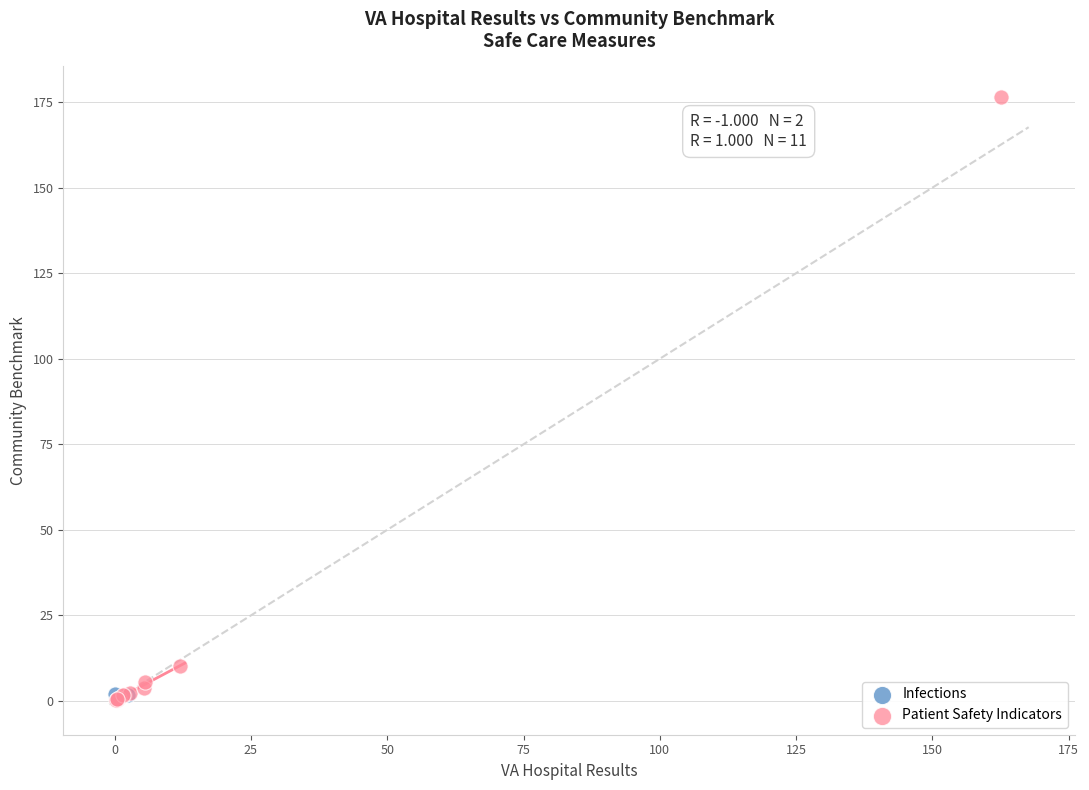

What are all the series names shown in the legend?

Infections, Patient Safety Indicators